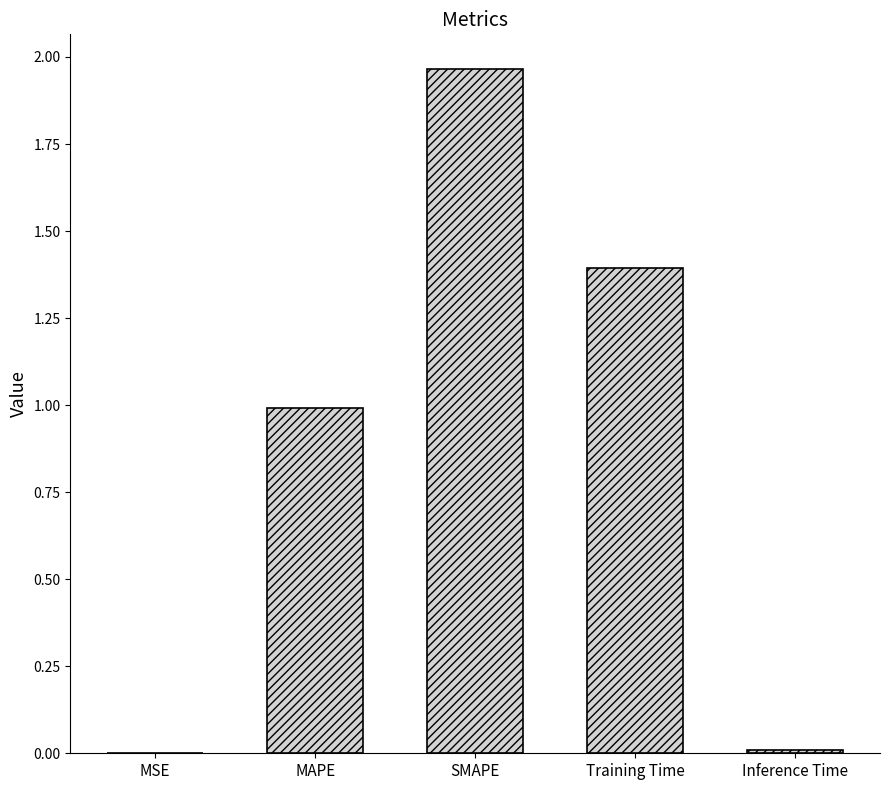

At which category does the chart reach its peak across all series?

SMAPE